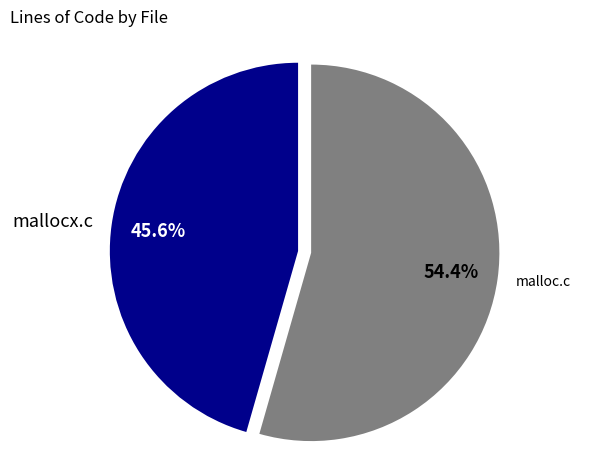

To the nearest percent, what is the average slice percentage?

50%